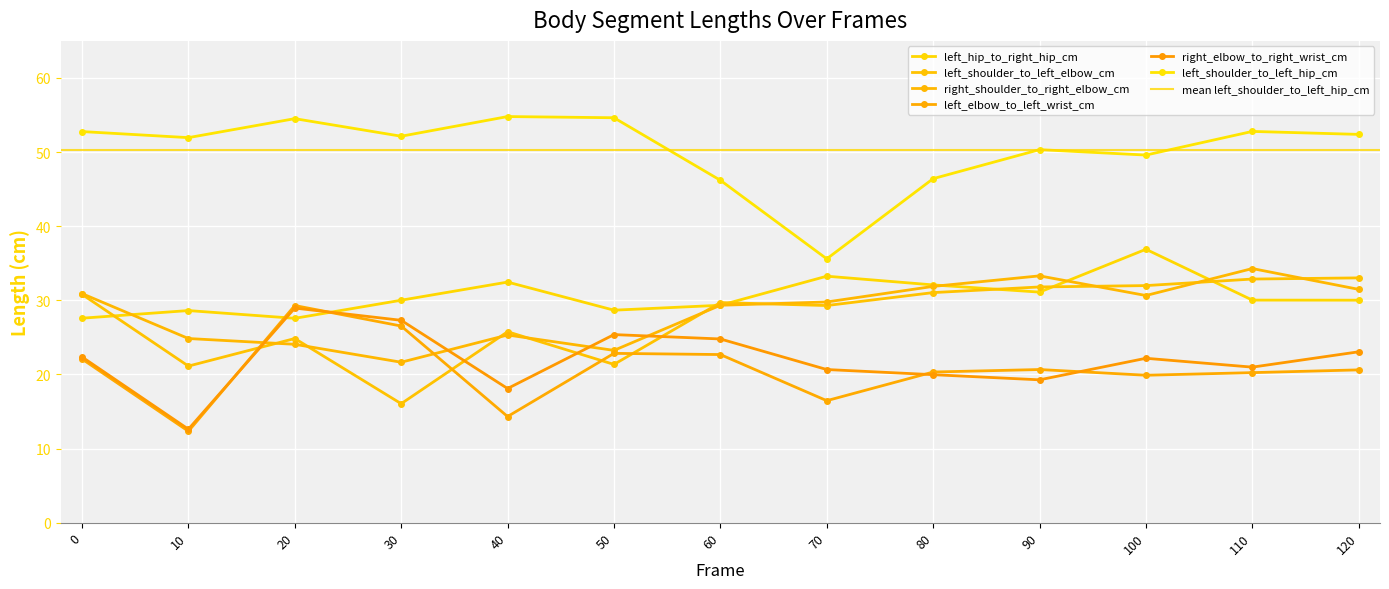

Which series has the largest range (max minus min)?

left_shoulder_to_left_hip_cm